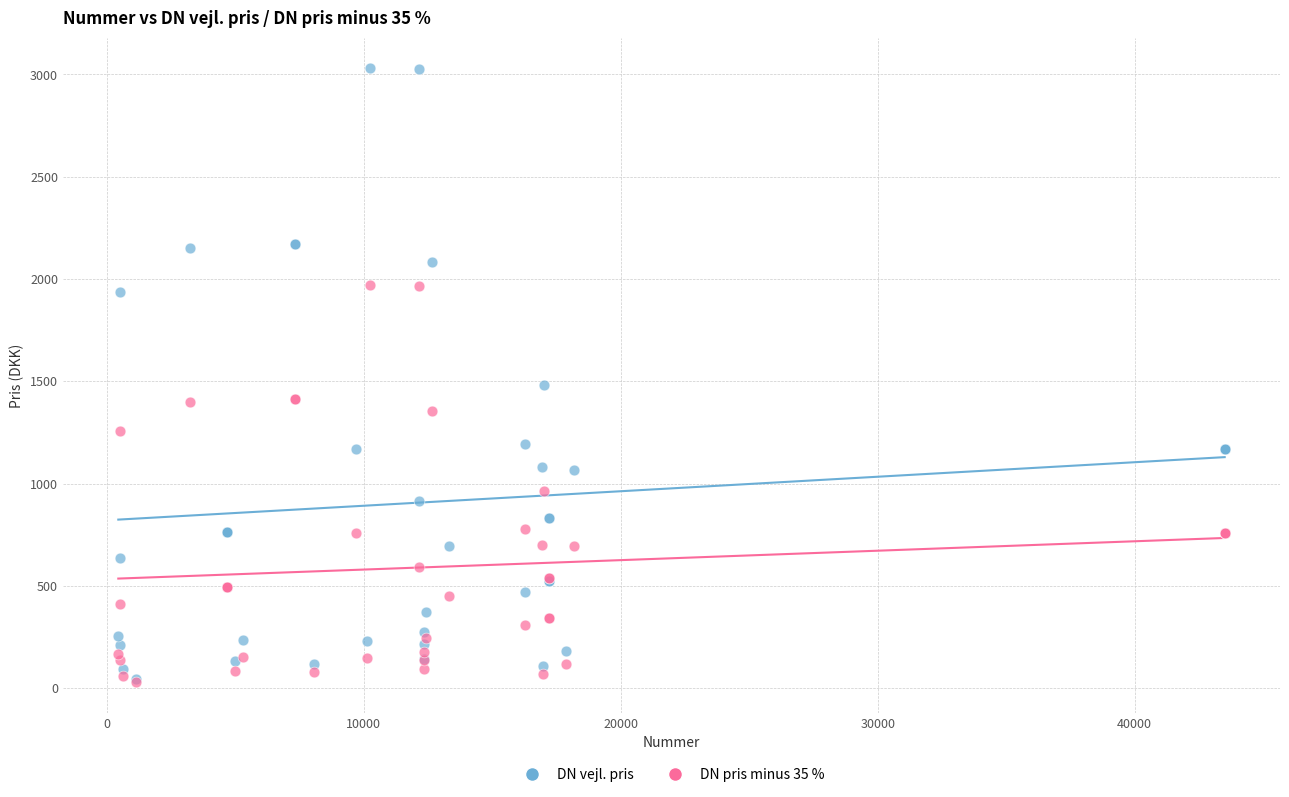

In the DN vejl. pris series, what Y value is closest to 1536?

1481.0